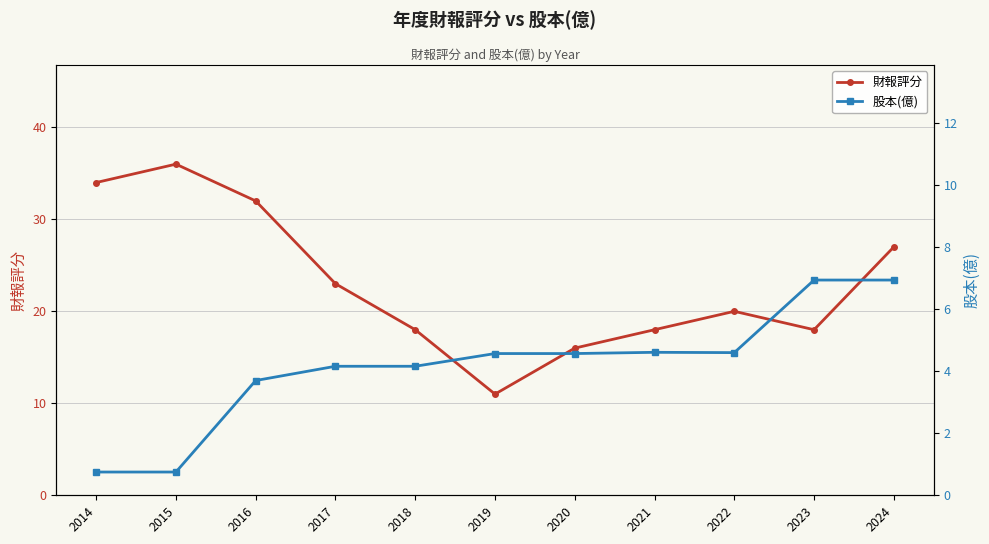

Which has a higher value, 2022 or 2015?

2015